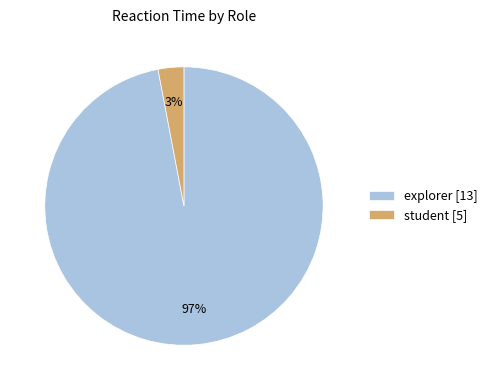

Which slice is the largest?

explorer [13]